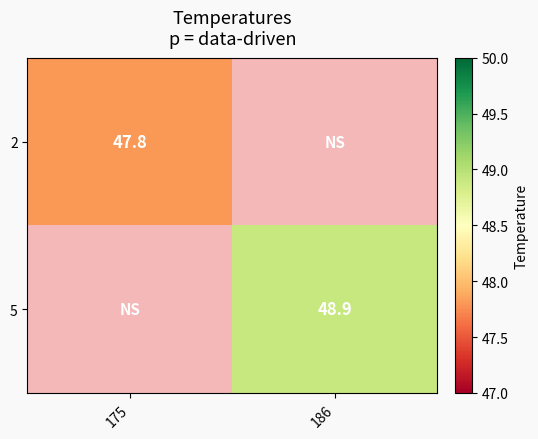

What is the maximum value shown in the chart?

48.9